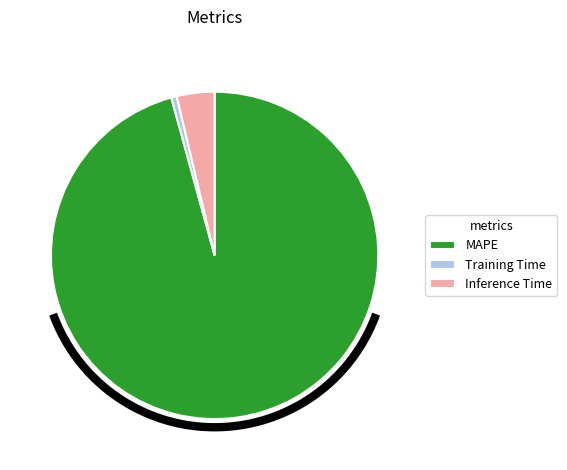

Is the sum of MAPE and Training Time greater than half?

Yes